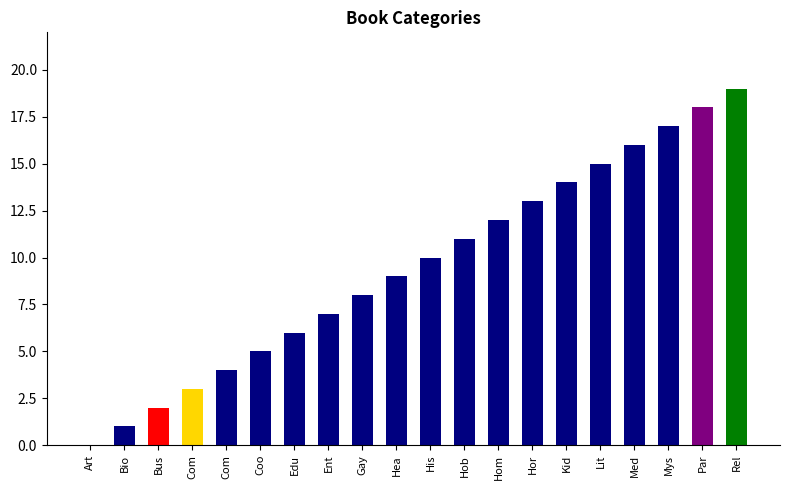

Does the chart contain stacked bars?

No